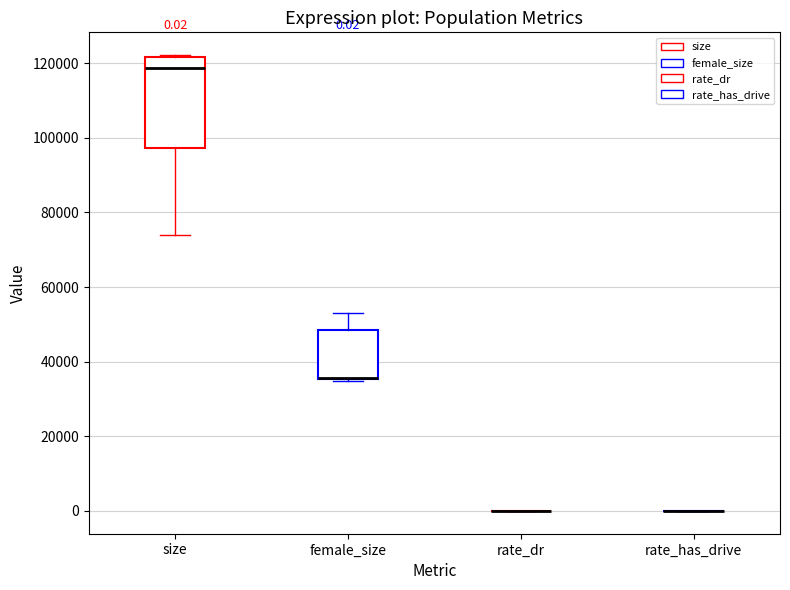

Comparing the boxes themselves (not the whiskers), which one is the tallest?

size